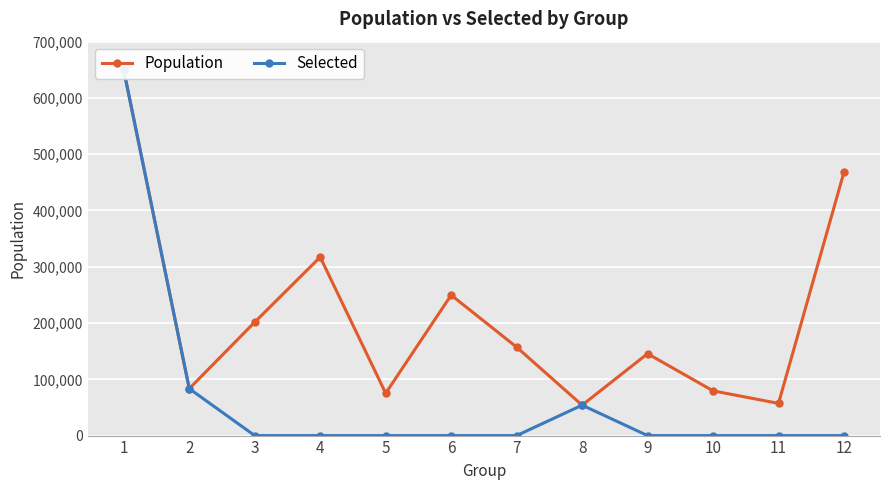

What is the difference between the maximum and minimum values in the Selected series?

648872